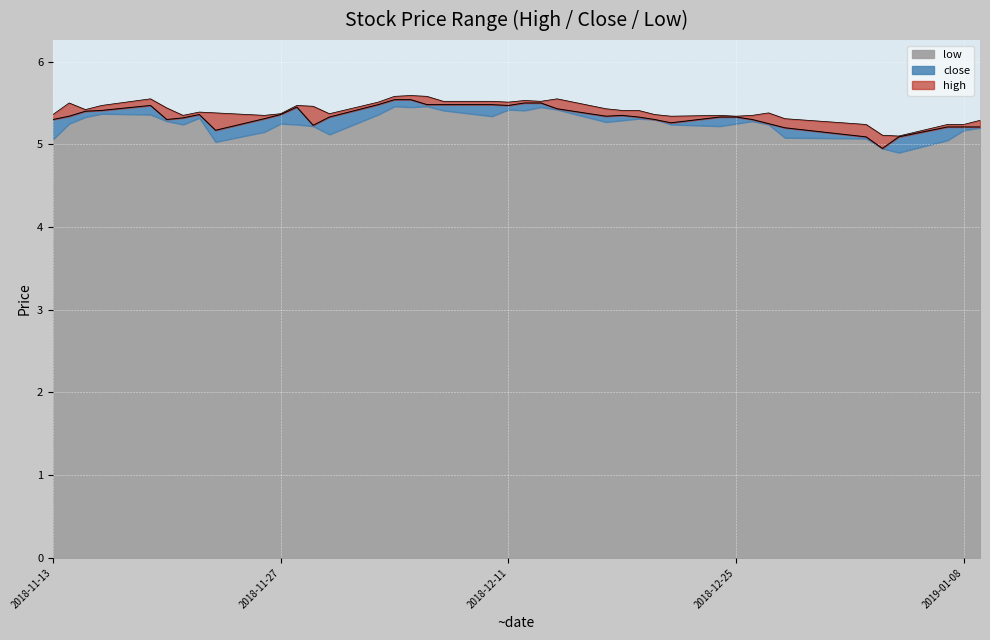

What is the average value of the high series?

5.4